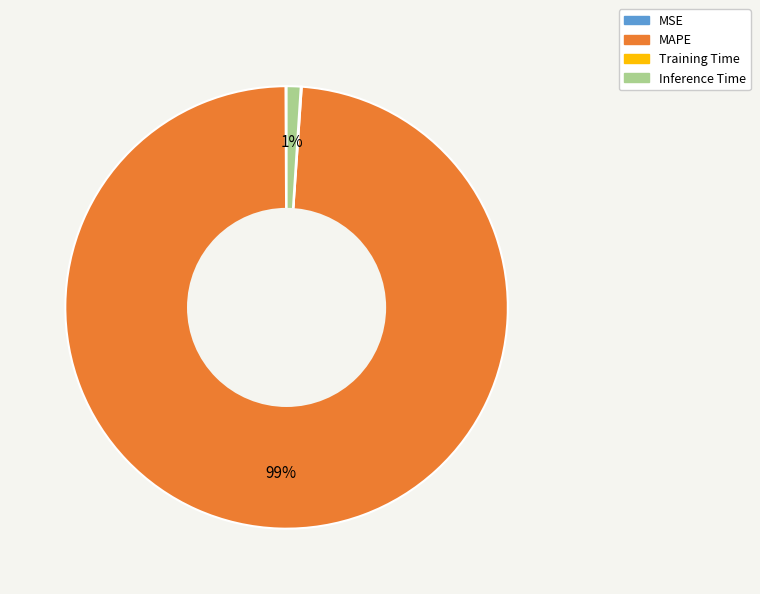

Does Inference Time represent more than half of the total?

No